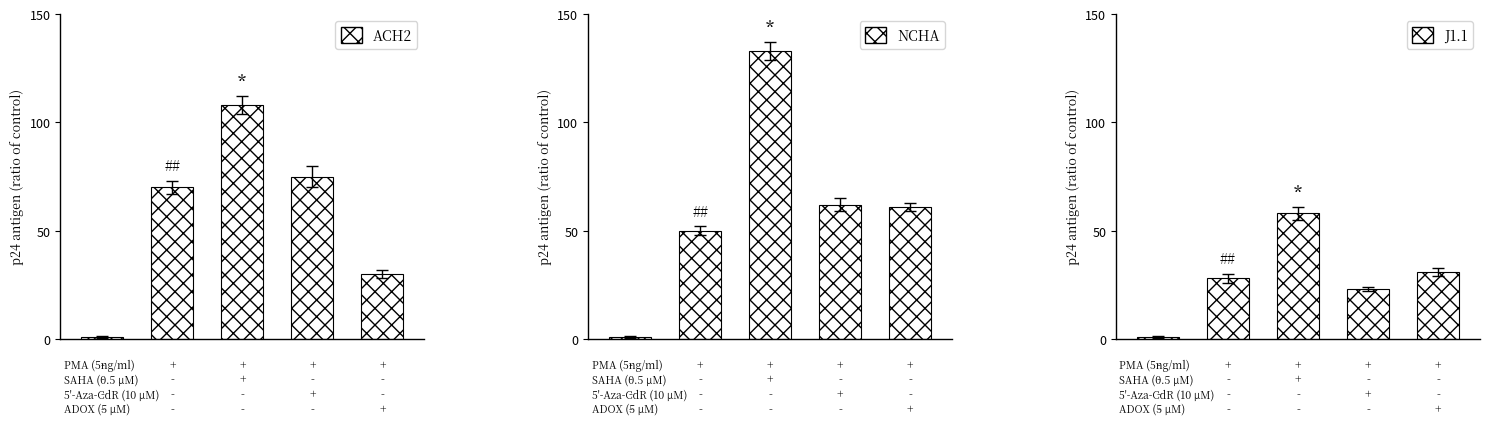

Between 0 and 3, which is larger?

3